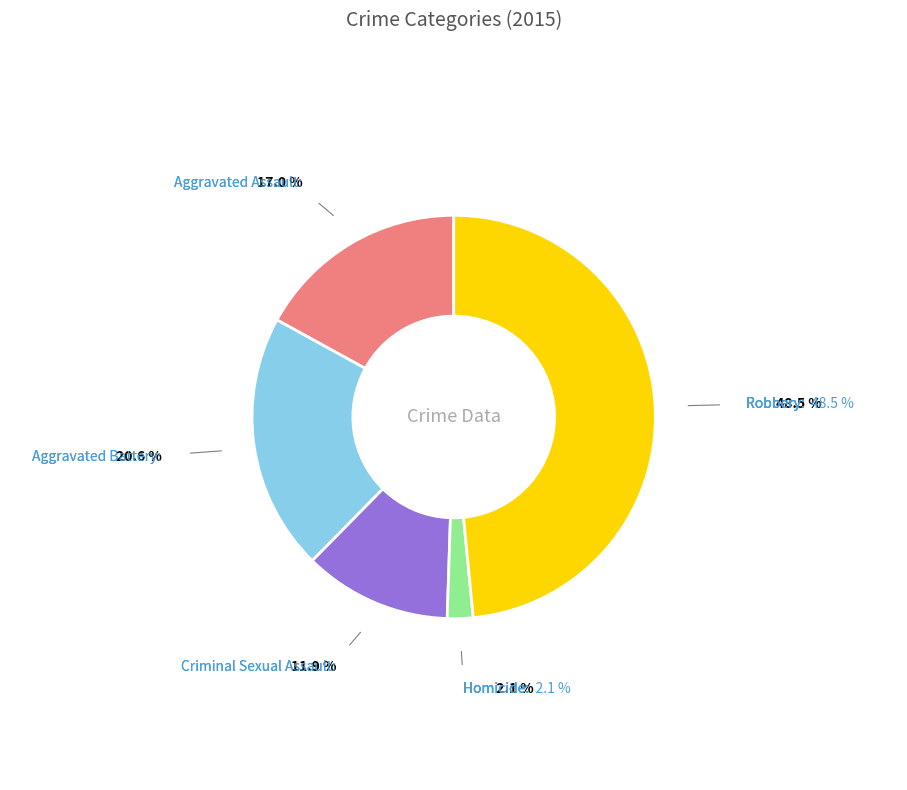

Is there a majority slice in this chart?

No